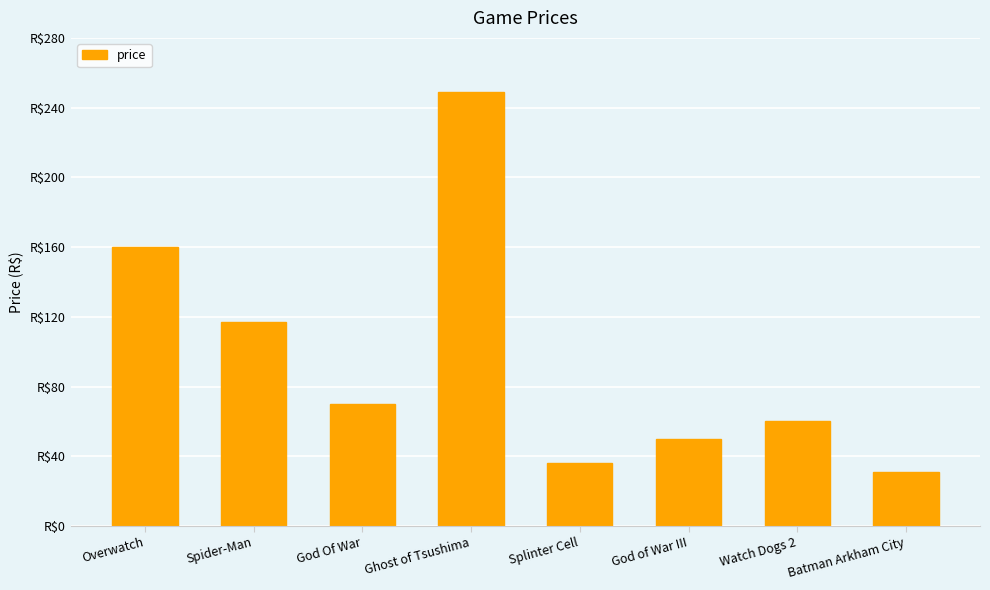

At which label is the value closest to 140?

Overwatch